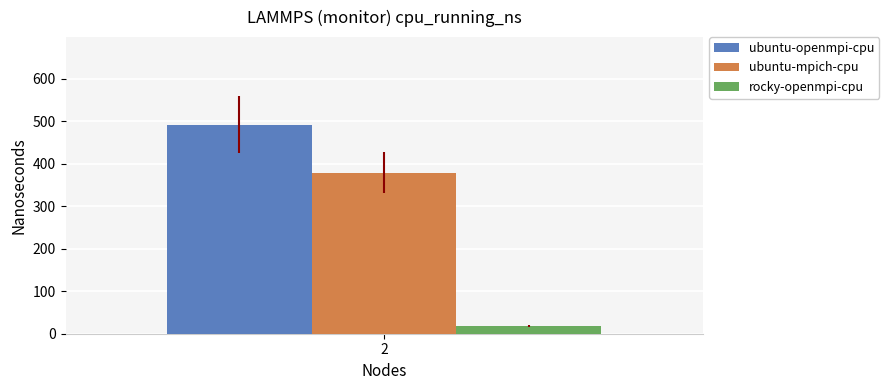

The value of rocky-openmpi-cpu at 2 is 17.6. True or false?

True